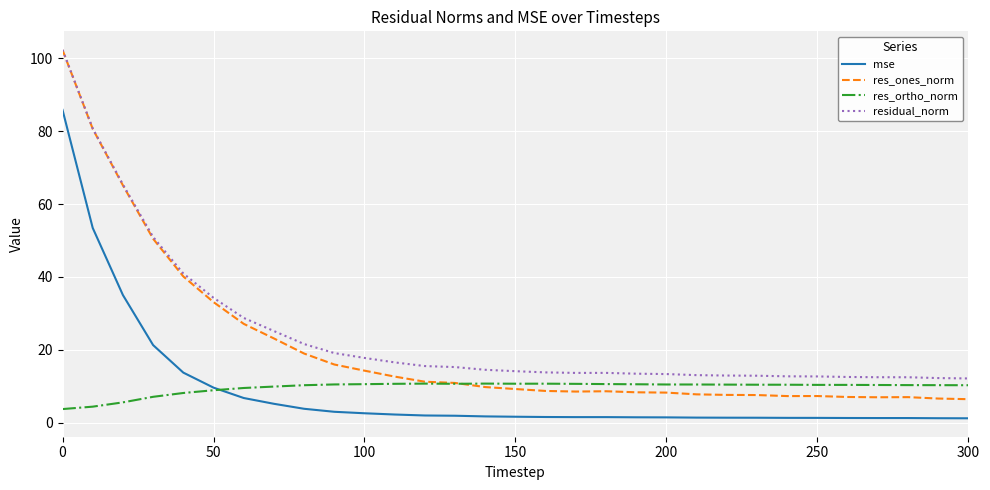

True or false: residual_norm and mse cross at least once.

False